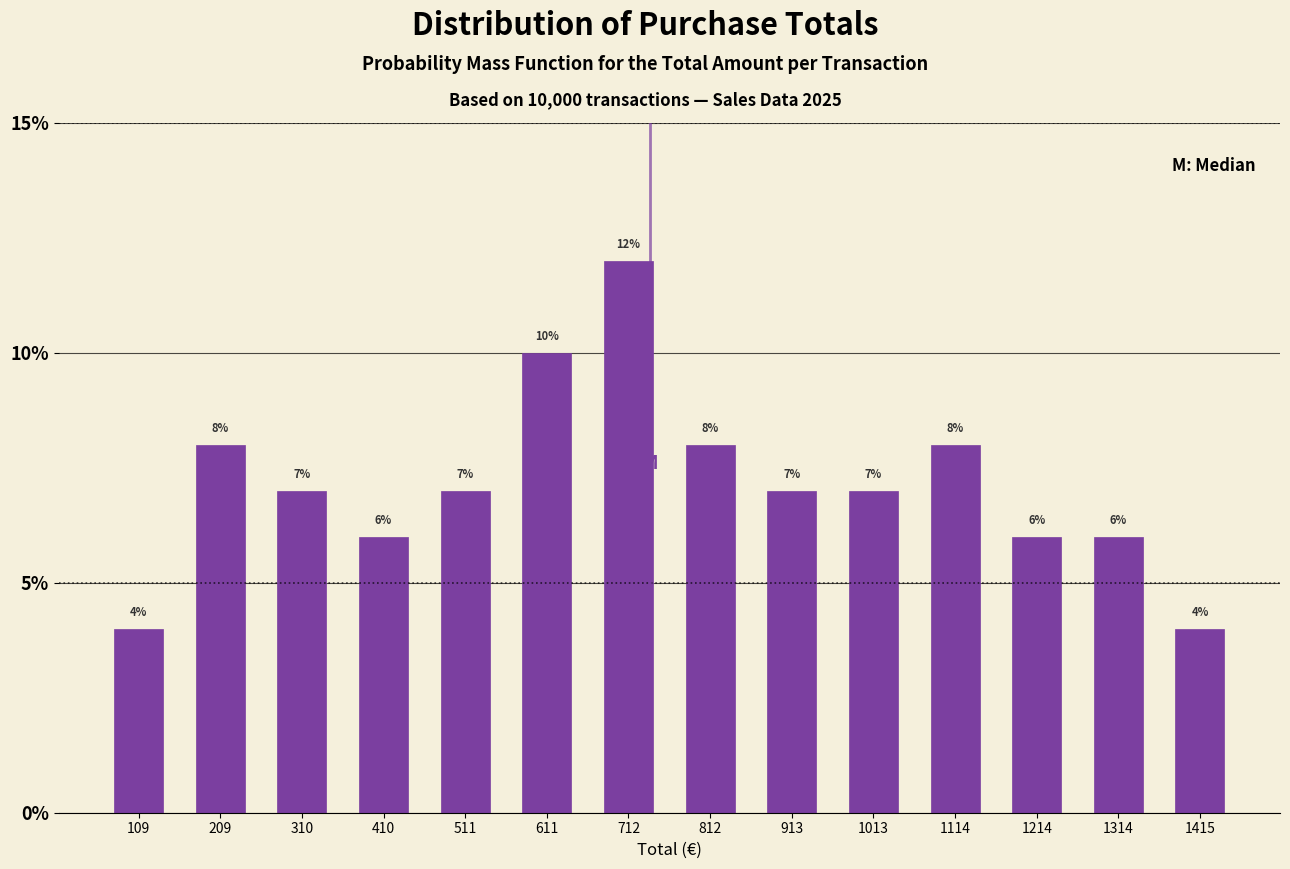

Reading left to right, transcribe this chart: for each bar, give the range it covers on the x-axis and its height. The bar edges are not printed on the chart, so give them approximately, as read against the axis.

60 to 160: 4
160 to 260: 8
260 to 360: 7
360 to 460: 6
460 to 560: 7
560 to 660: 10
660 to 760: 12
760 to 860: 8
860 to 960: 7
960 to 1060: 7
1060 to 1160: 8
1160 to 1260: 6
1260 to 1360: 6
1360 to 1460: 4